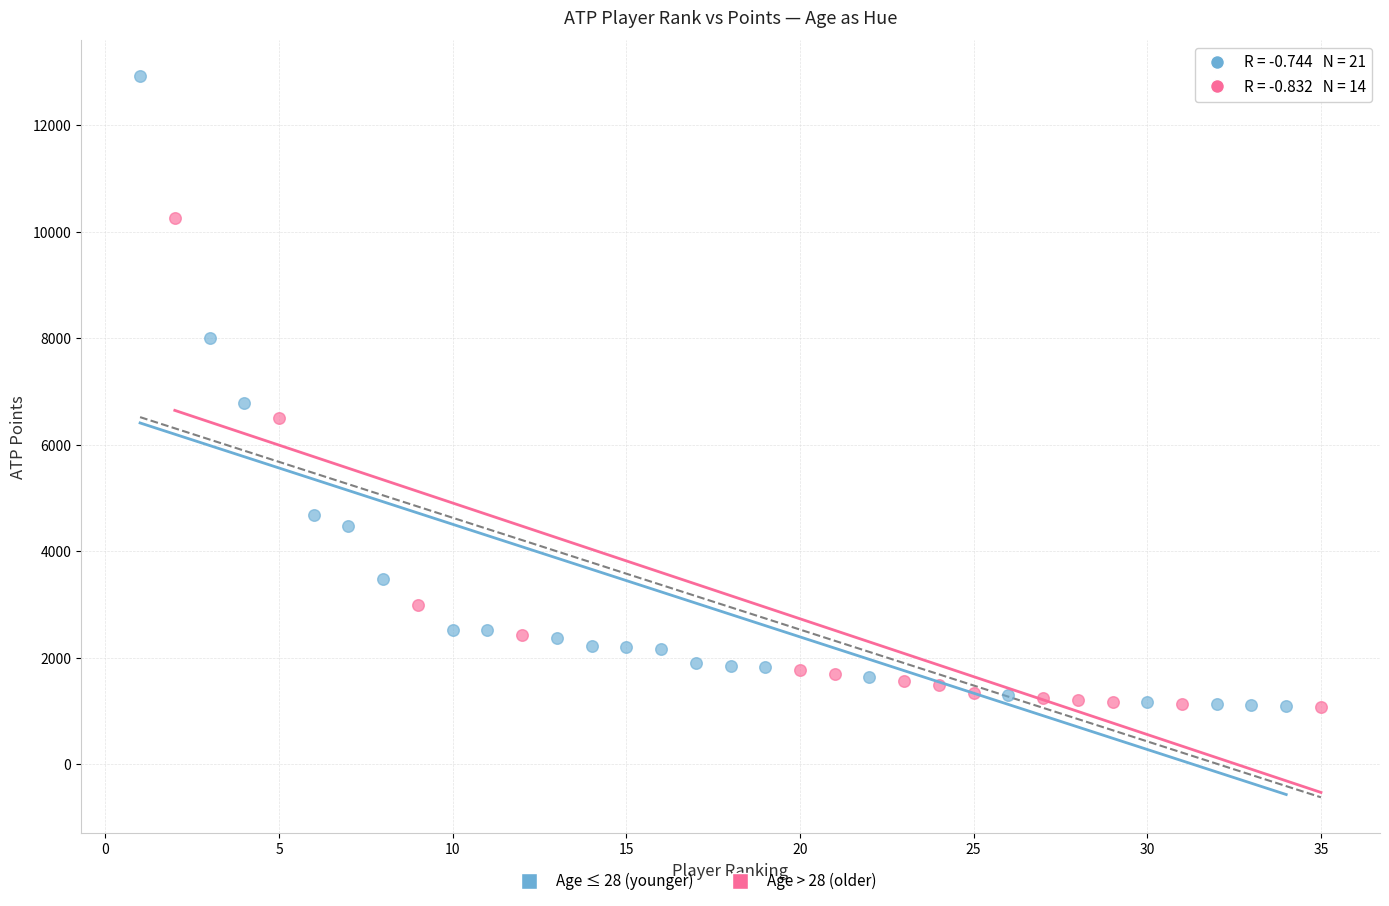

Which series contains the highest Y value?

Age ≤ 28 (younger)